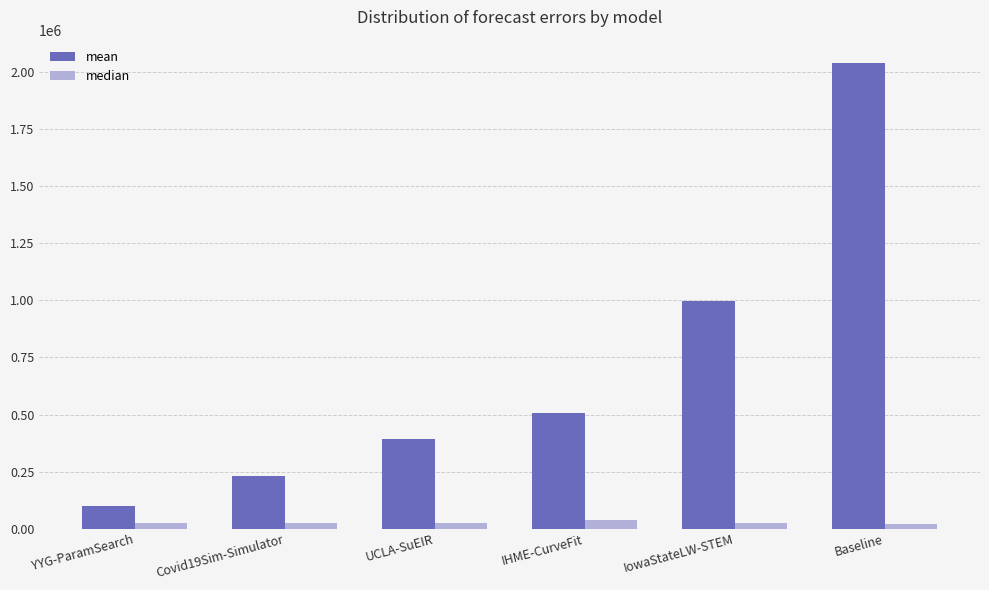

Rank the series at IHME-CurveFit from lowest to highest value.

median, mean